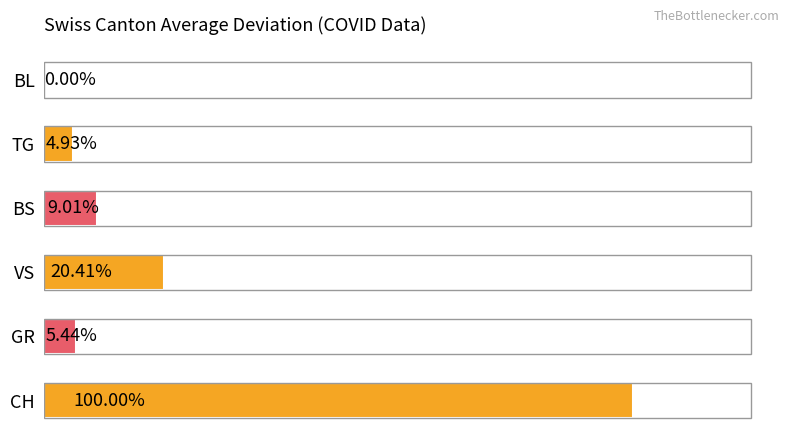

Are the bars horizontal?

Yes